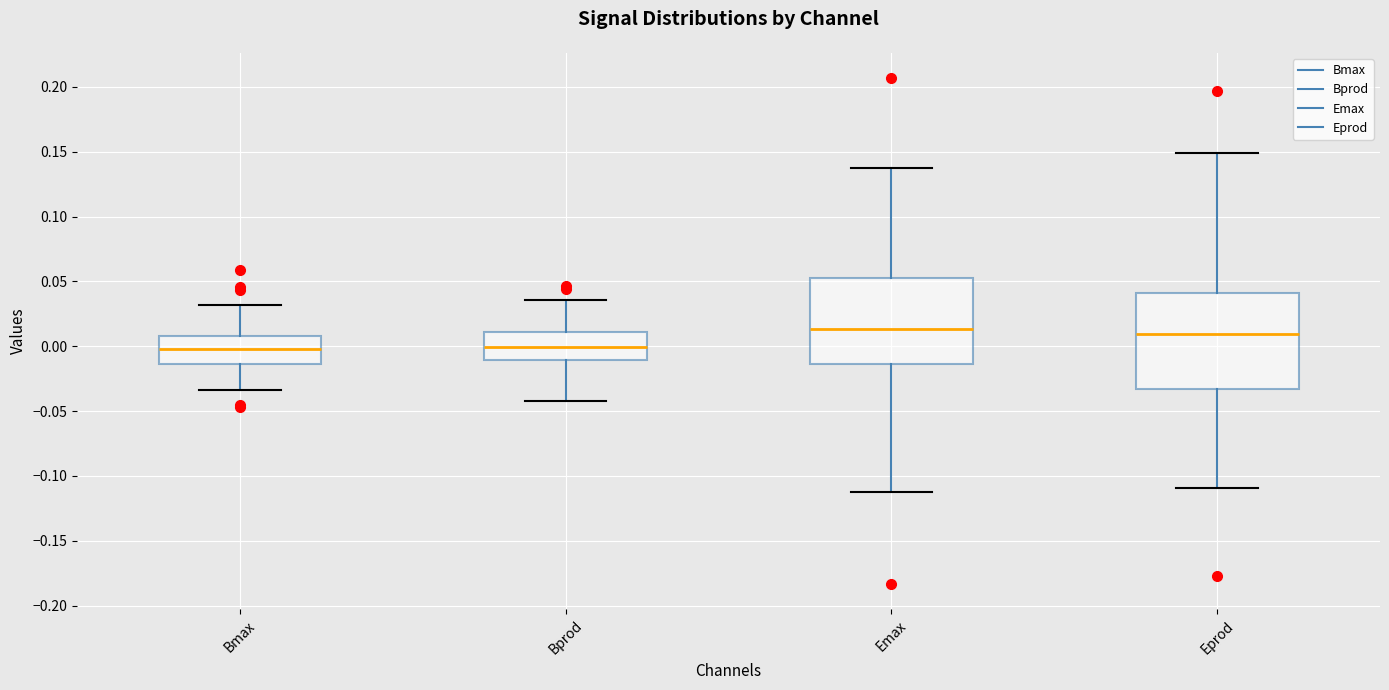

Reading left to right, read every box against the y-axis: the position of its median line, the range the box covers, and the ends of its whiskers. The values are not printed on the chart, so give them approximately, as read against the axis.

Bmax: median 0.000, box -0.015 to 0.010, whiskers -0.035 to 0.030
Bprod: median 0.000, box -0.010 to 0.010, whiskers -0.040 to 0.035
Emax: median 0.015, box -0.015 to 0.055, whiskers -0.110 to 0.135
Eprod: median 0.010, box -0.035 to 0.040, whiskers -0.110 to 0.150